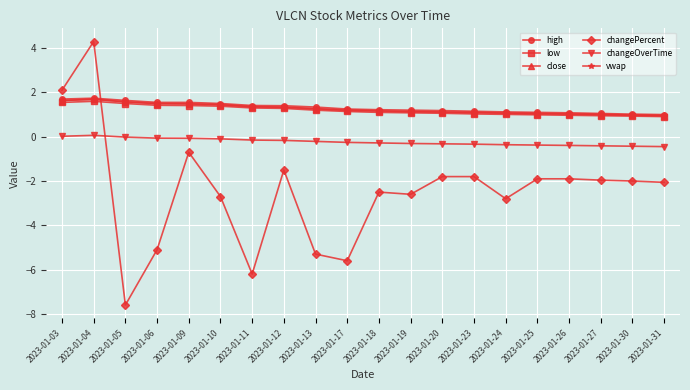

What is the difference between the maximum and minimum values in the vwap series?

0.7